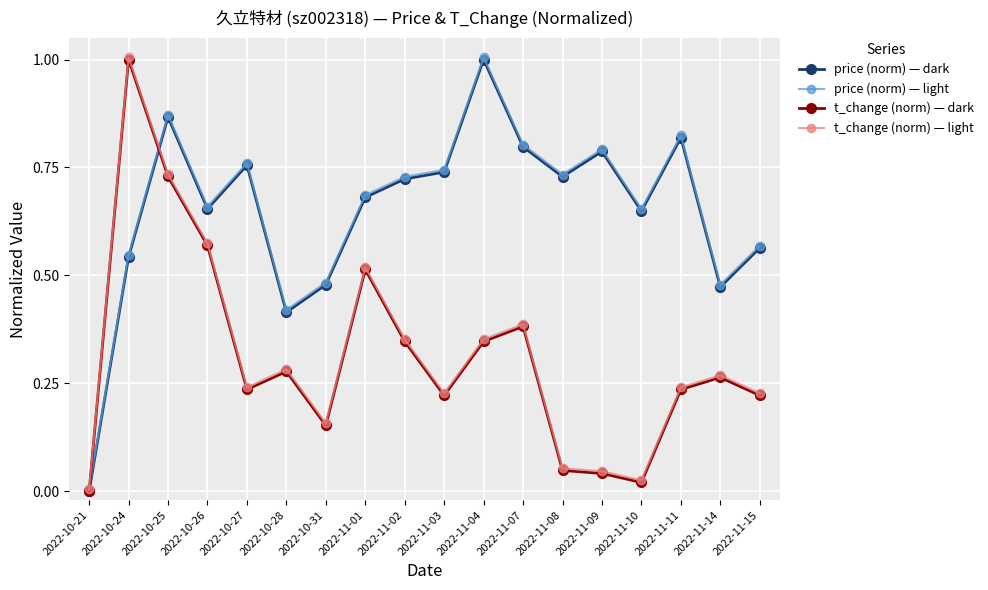

The value of t_change (norm) — light at 2022-11-11 is 0.1. True or false?

False